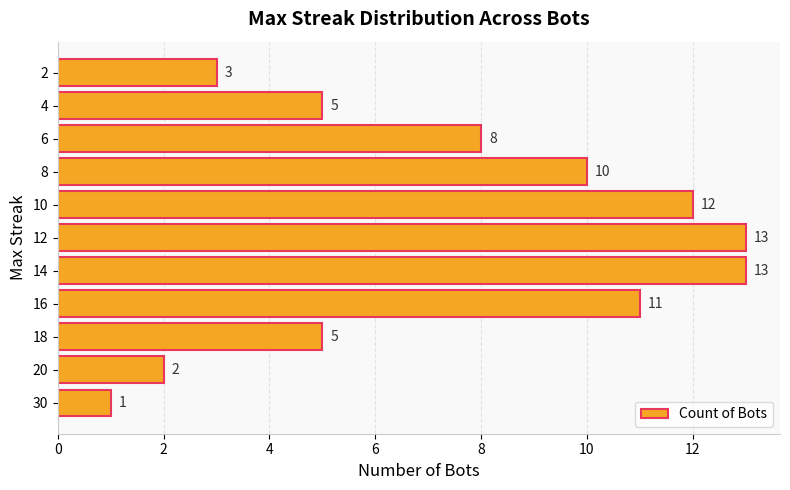

What is the difference between the maximum and second lowest values?

11